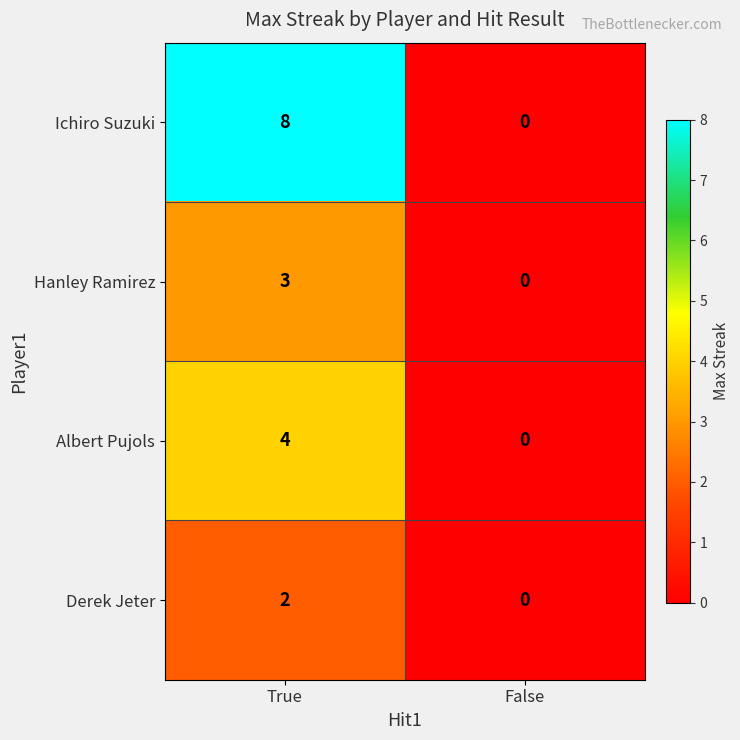

At True, list the series in order from smallest to largest.

Derek Jeter, Hanley Ramirez, Albert Pujols, Ichiro Suzuki